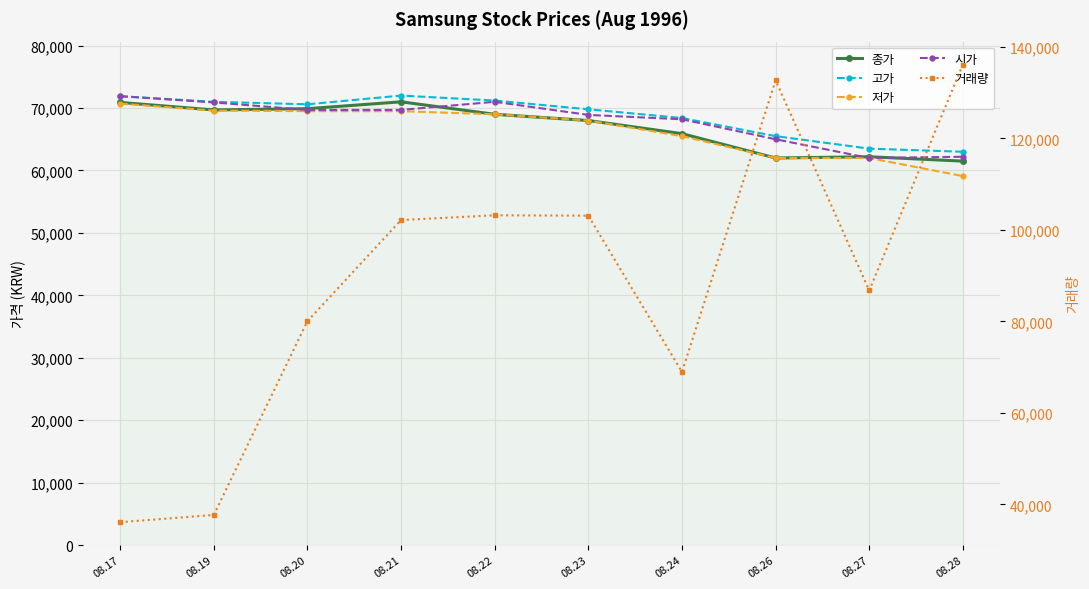

What is the value of the 거래량 point at the 4th from the left?

102170